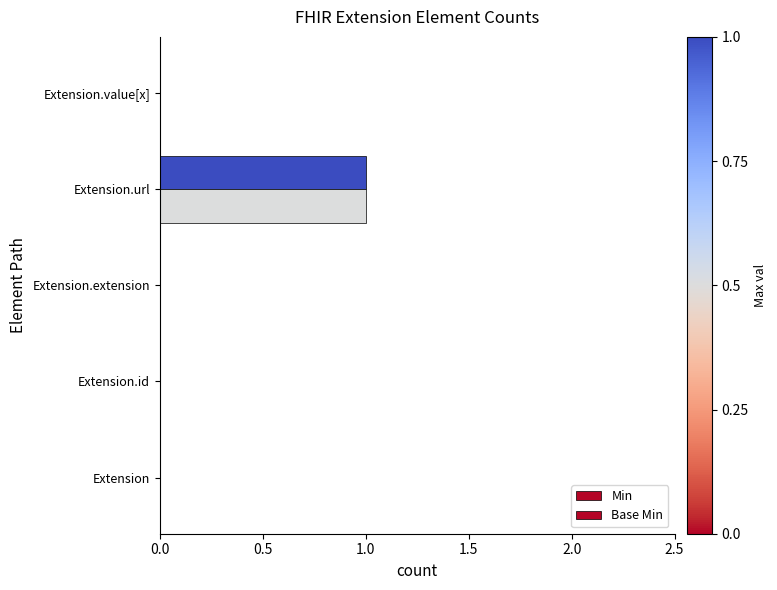

How many distinct data groups are displayed?

2